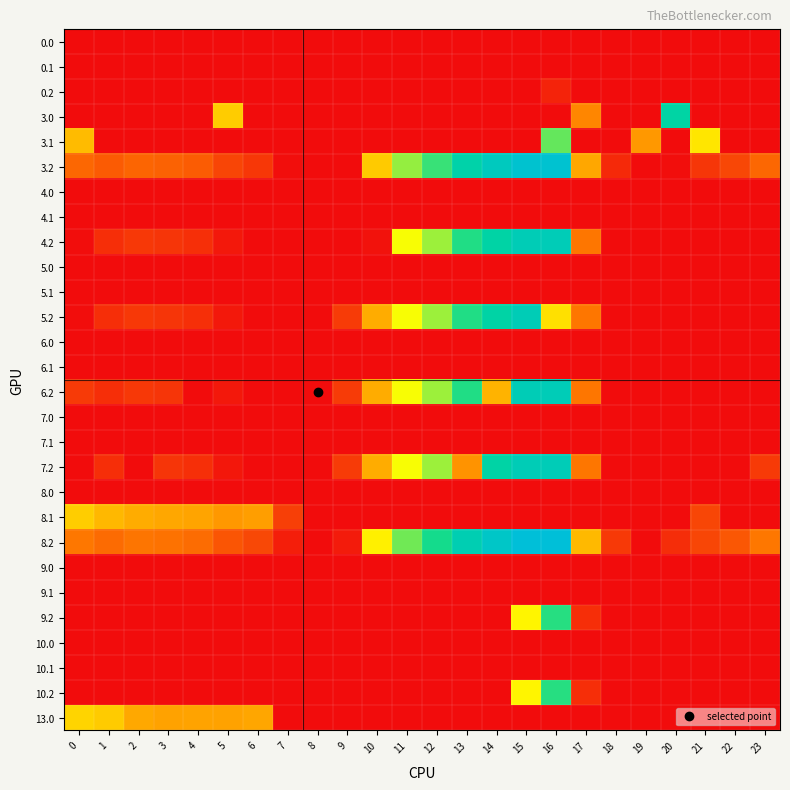

Rank the series at 19 from highest to lowest value.

3.1, 0.0, 0.1, 0.2, 3.0, 3.2, 4.0, 4.1, 4.2, 5.0, 5.1, 5.2, 6.0, 6.1, 6.2, 7.0, 7.1, 7.2, 8.0, 8.1, 8.2, 9.0, 9.1, 9.2, 10.0, 10.1, 10.2, 13.0